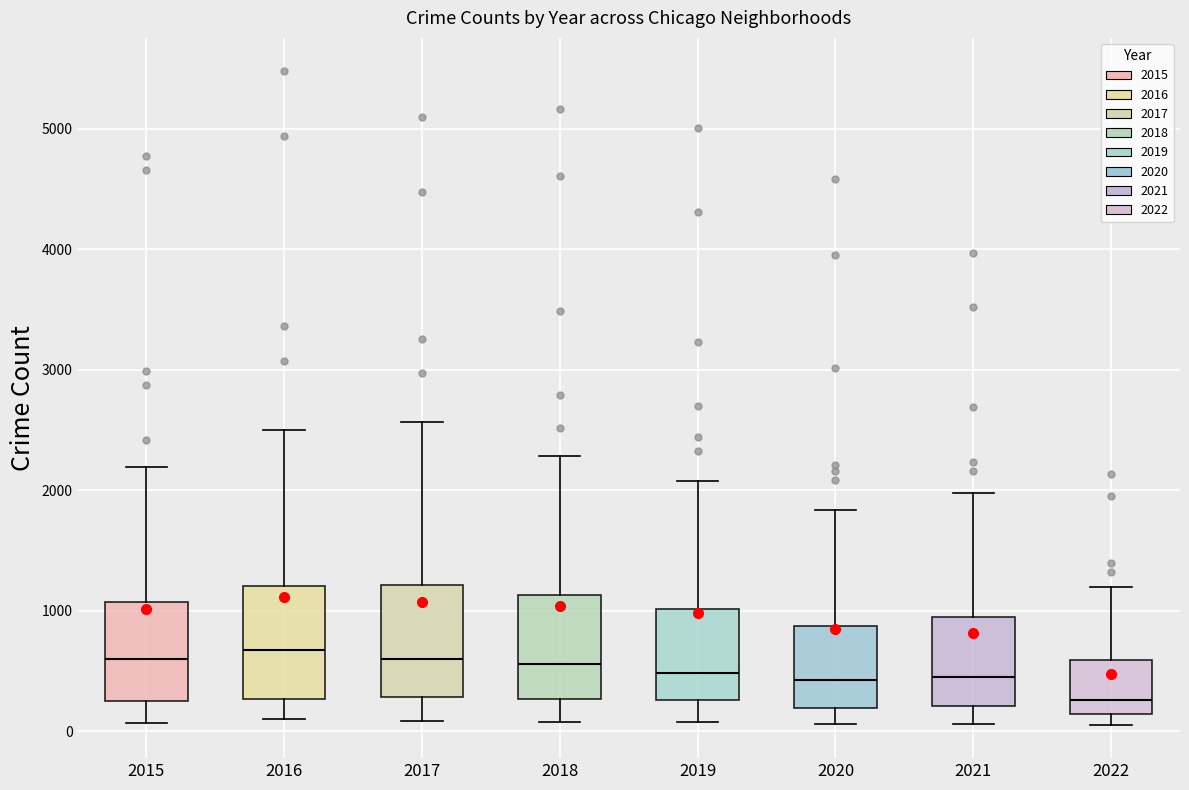

Reading left to right, read every box against the y-axis: the position of its median line, the range the box covers, and the ends of its whiskers. The values are not printed on the chart, so give them approximately, as read against the axis.

2015: median 600, box 300 to 1100, whiskers 100 to 2200
2016: median 700, box 300 to 1200, whiskers 100 to 2500
2017: median 600, box 300 to 1200, whiskers 100 to 2600
2018: median 600, box 300 to 1100, whiskers 100 to 2300
2019: median 500, box 300 to 1000, whiskers 100 to 2100
2020: median 400, box 200 to 900, whiskers 100 to 1800
2021: median 500, box 200 to 1000, whiskers 100 to 2000
2022: median 300, box 100 to 600, whiskers 0 to 1200